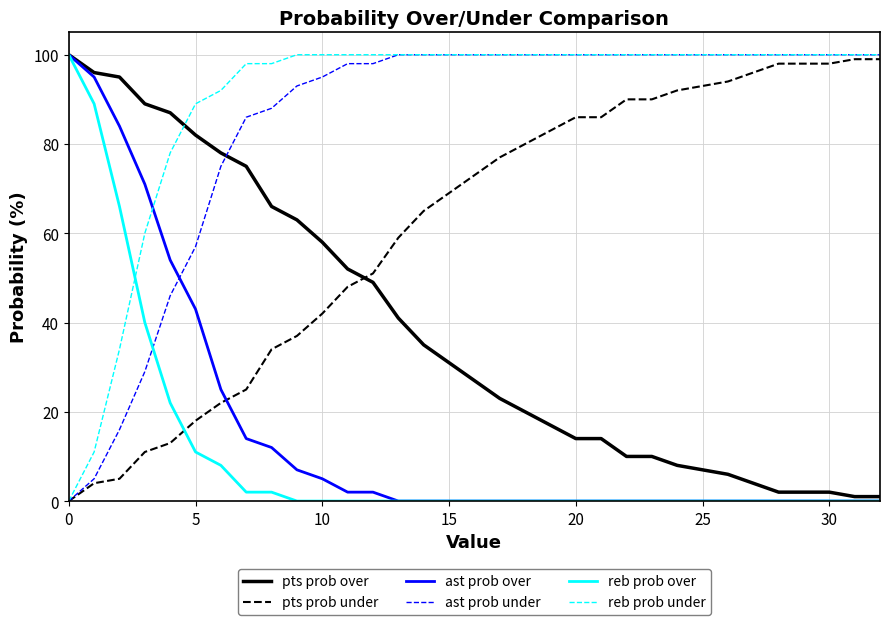

What is the highest value of the reb prob over series?

100